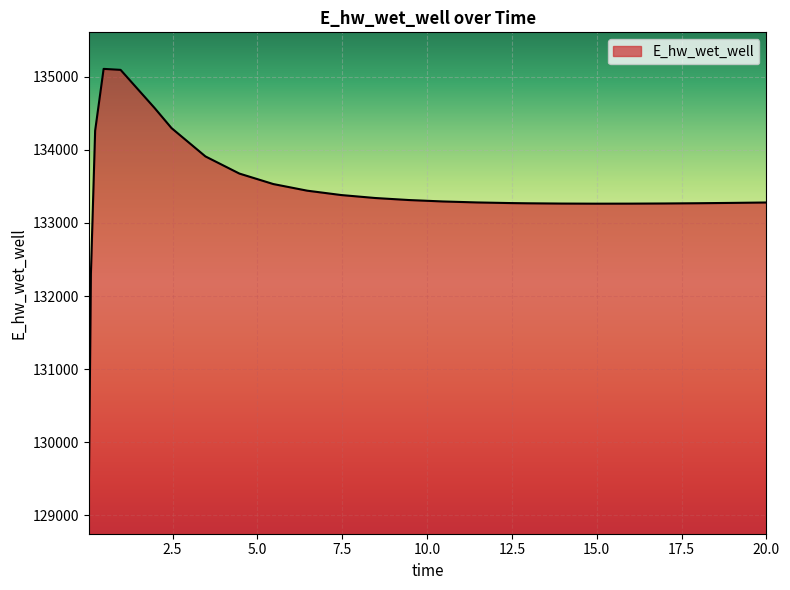

What is the difference between the maximum and minimum values?

5858.5